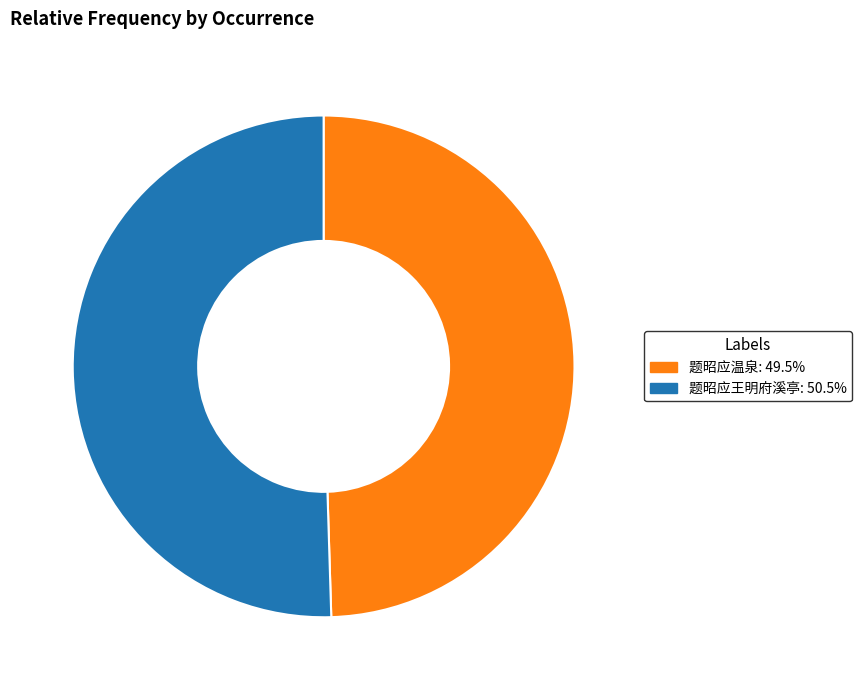

How many slices are in this pie chart?

2